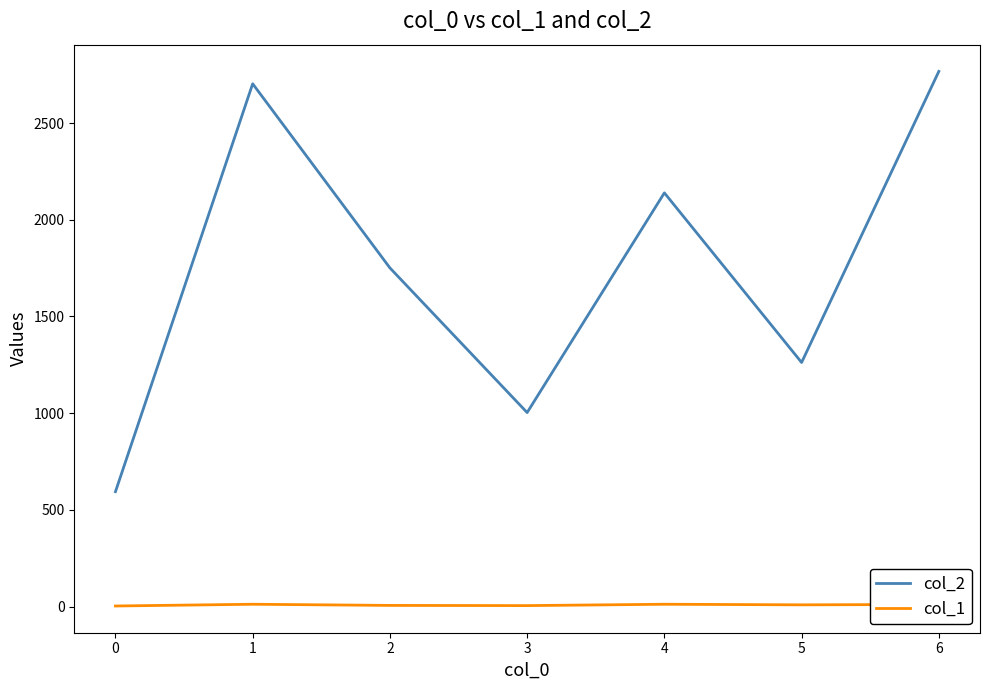

Is this an area chart (filled region under the line)?

No